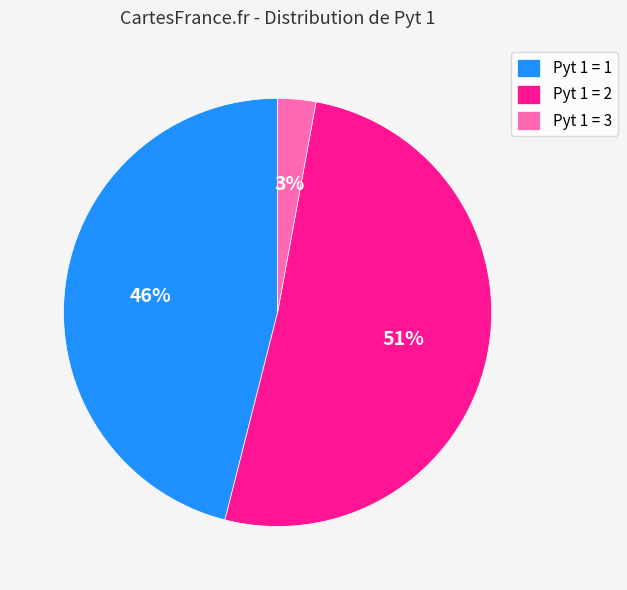

What is the smallest slice in the pie chart?

Pyt 1 = 3